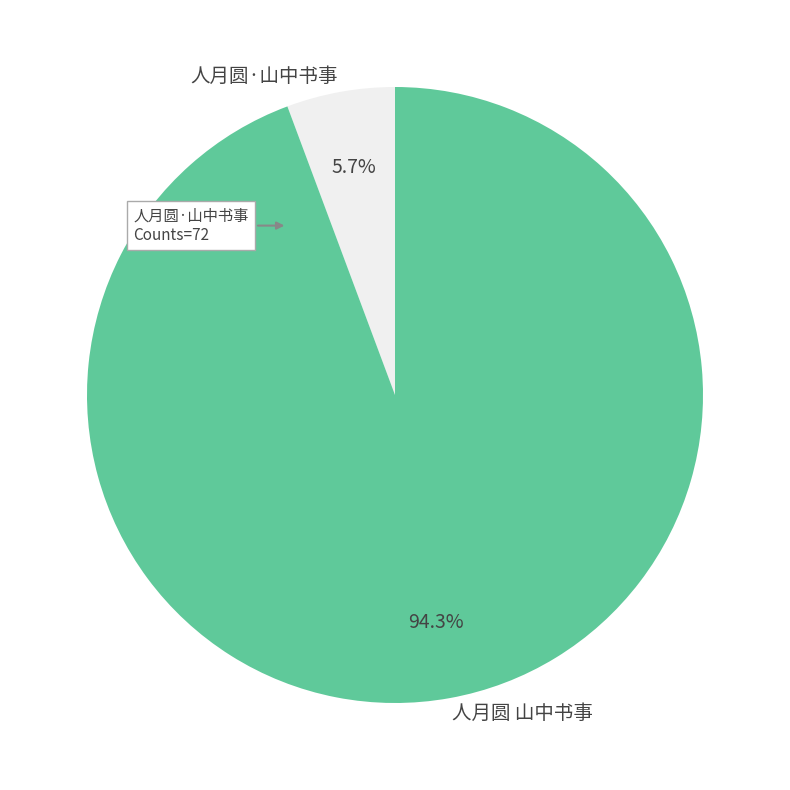

To the nearest percent, what portion does 人月圆·山中书事 represent?

6%